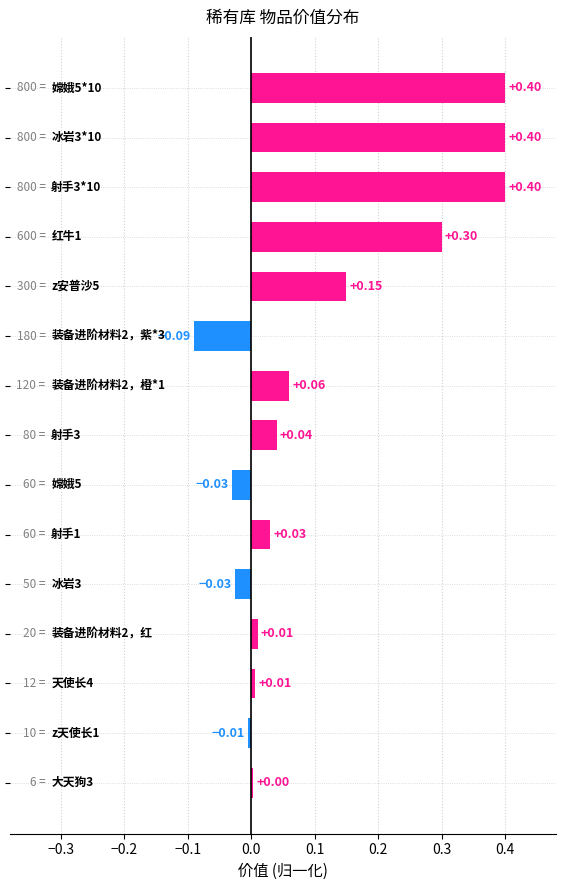

How many bars are there in total?

15